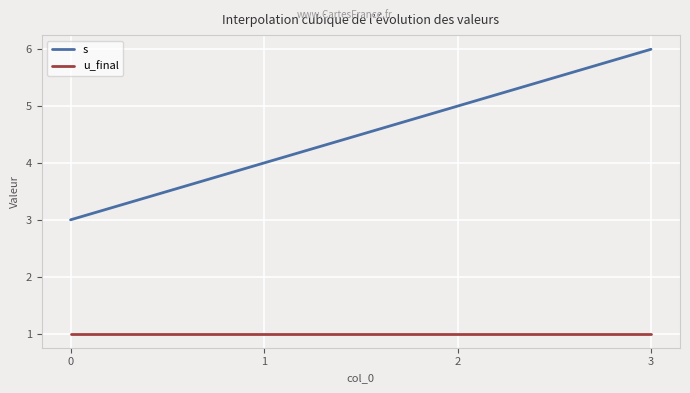

Read the u_final value at 0.

1